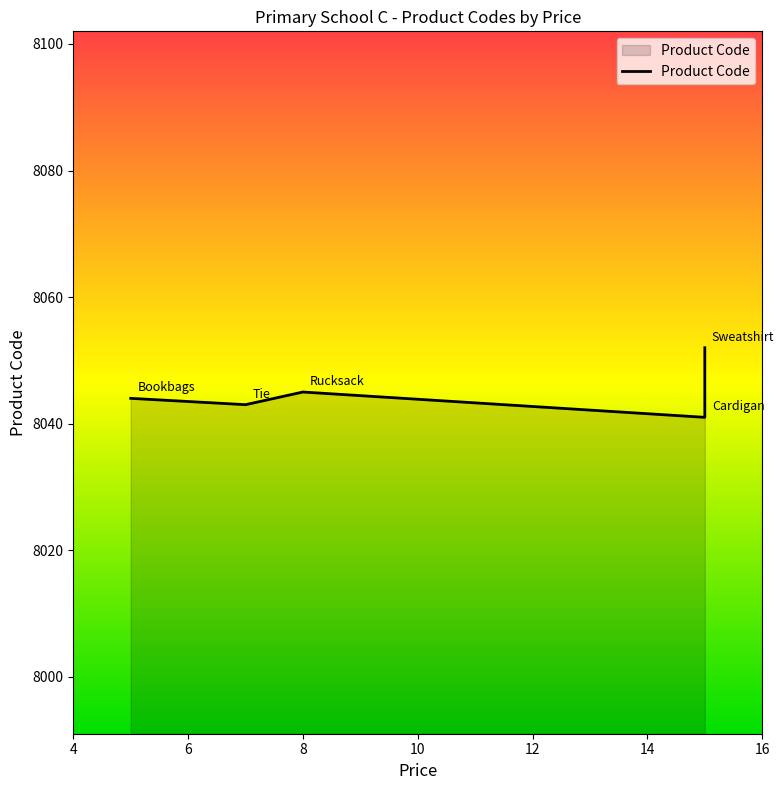

What is the value of the 3rd point from the left?

8045